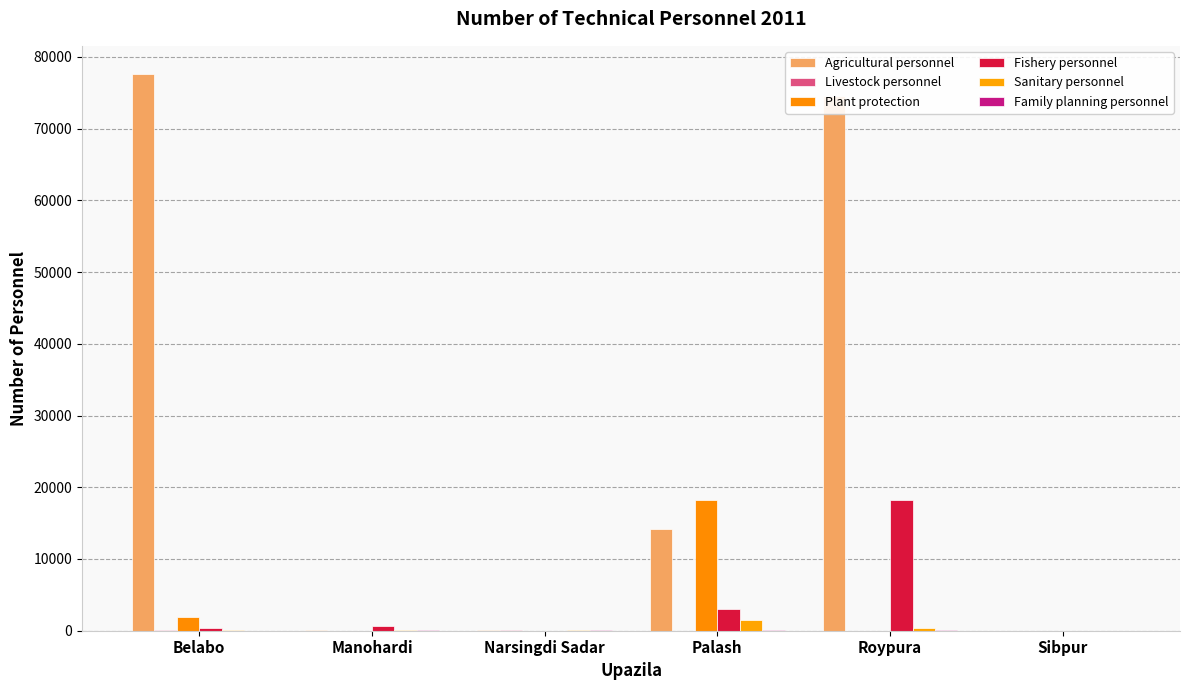

Which label corresponds to the smallest value in the chart?

Sibpur